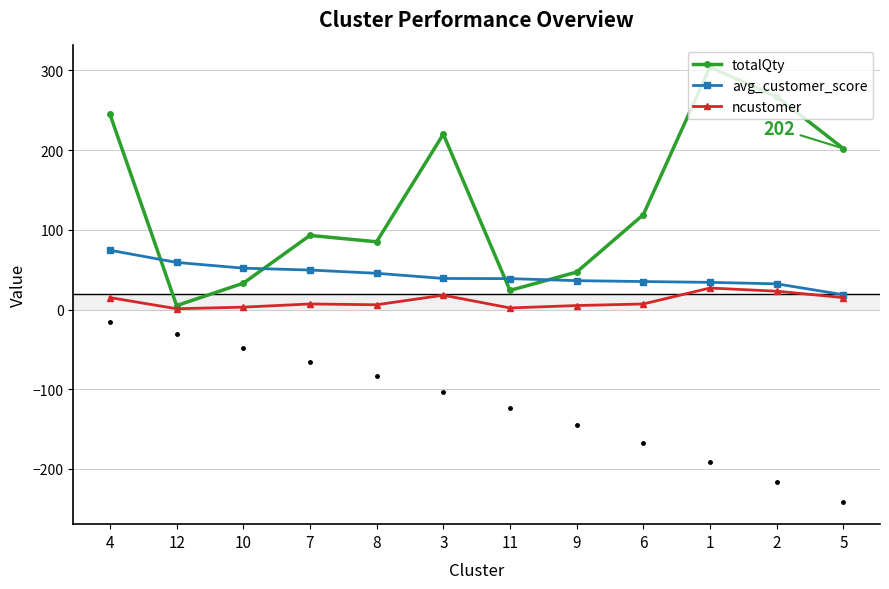

How many lines are shown in the chart?

3